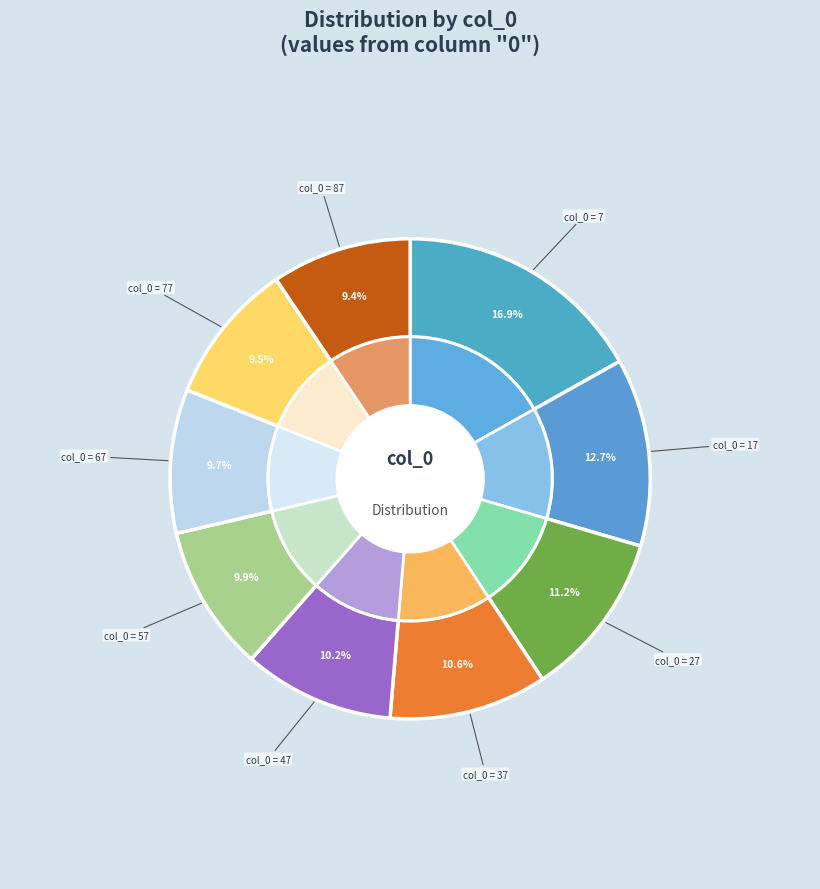

Is the sum of 77 and 7 greater than half?

No